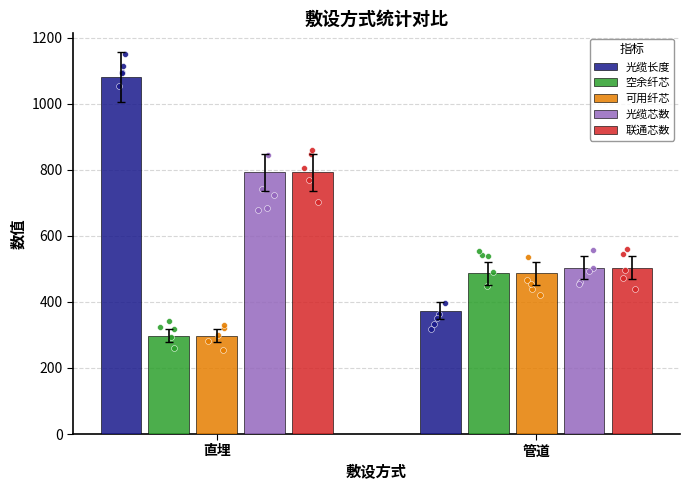

Which series contains the lowest Y value?

空余纤芯